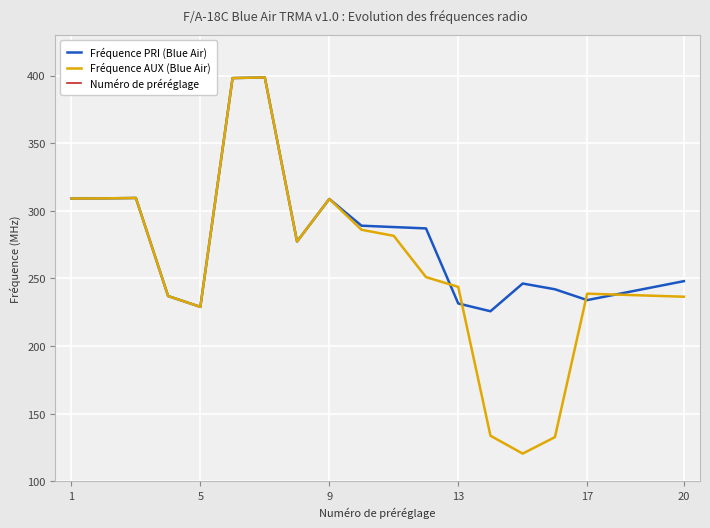

The Fréquence AUX (Blue Air) series shows 238.8 at 17. True or false?

True